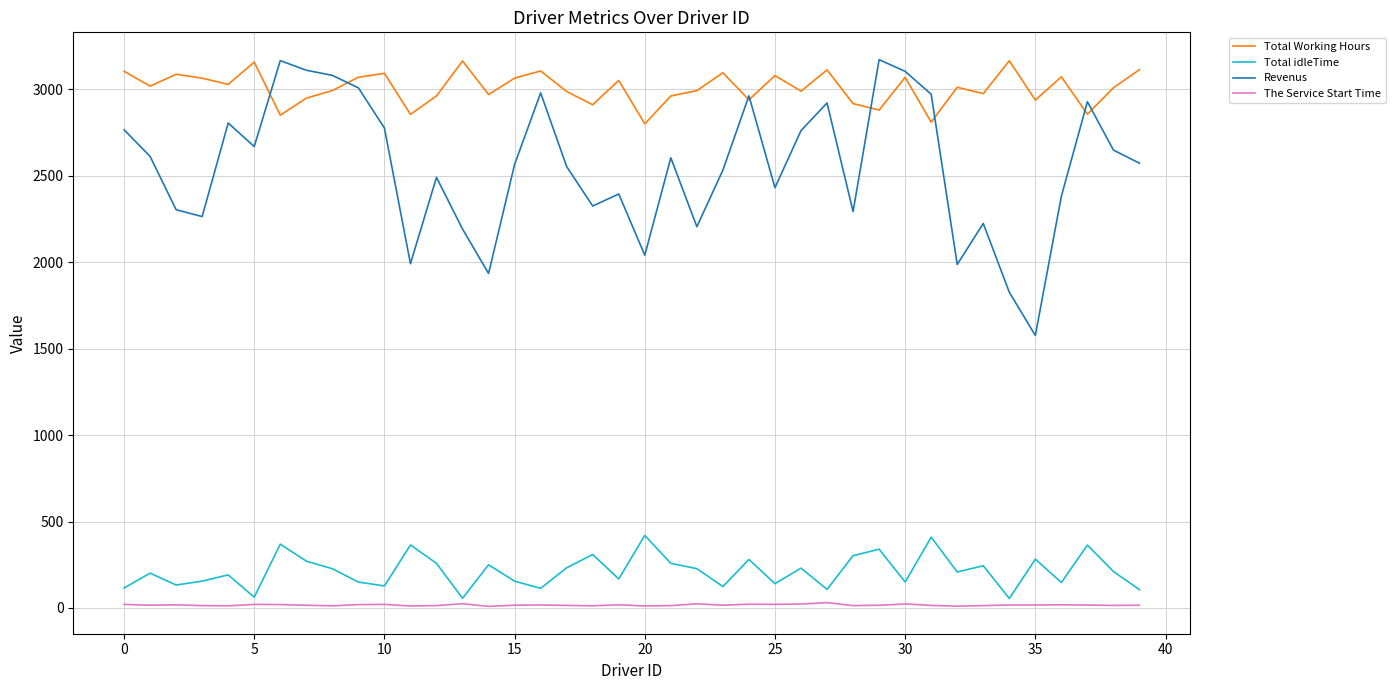

What is the average value of the The Service Start Time series?

17.0